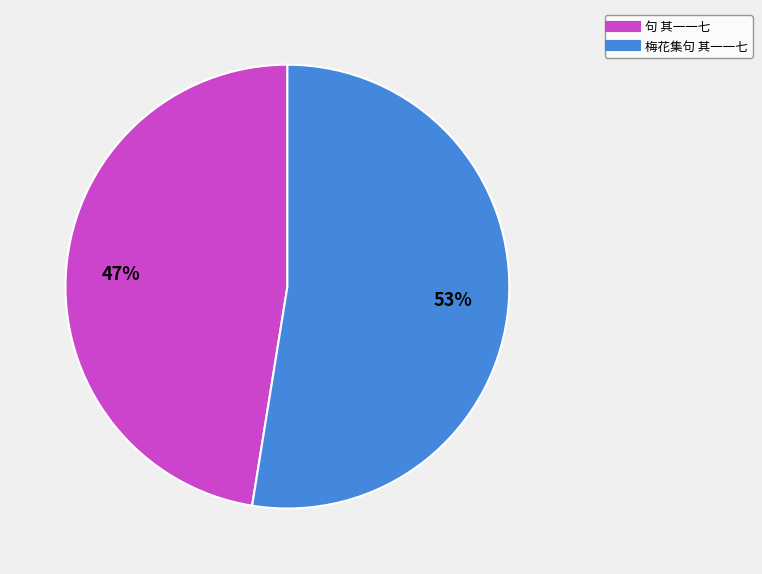

To the nearest percent, what is the combined percentage of 梅花集句 其一一七 and 句 其一一七?

100%